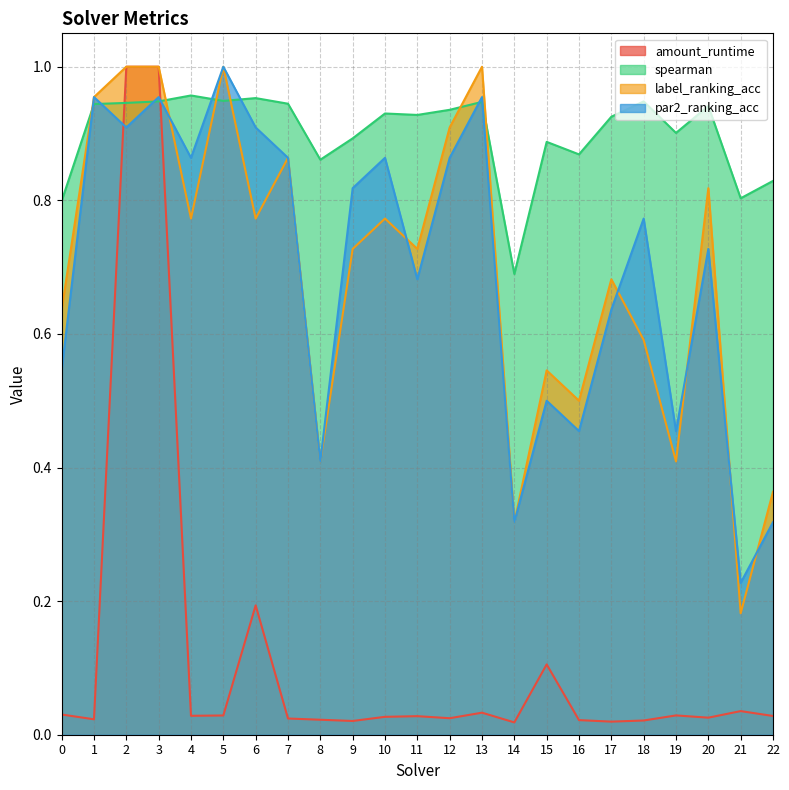

After their last crossing, which series has the higher values: par2_ranking_acc or amount_runtime?

par2_ranking_acc